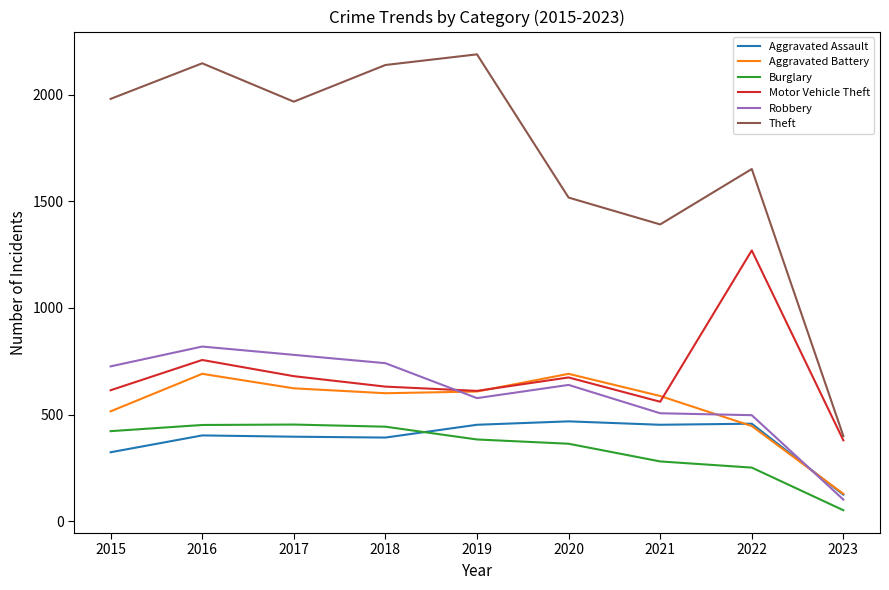

At which label does Burglary first exceed 383?

2015